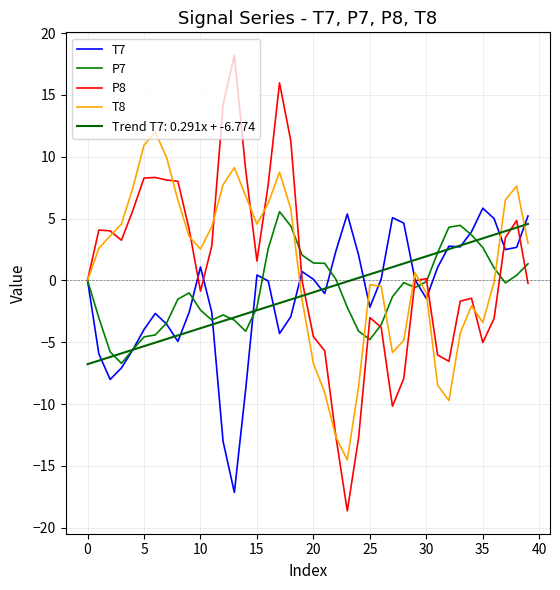

True or false: T7 has more than 1 interior local peaks.

True